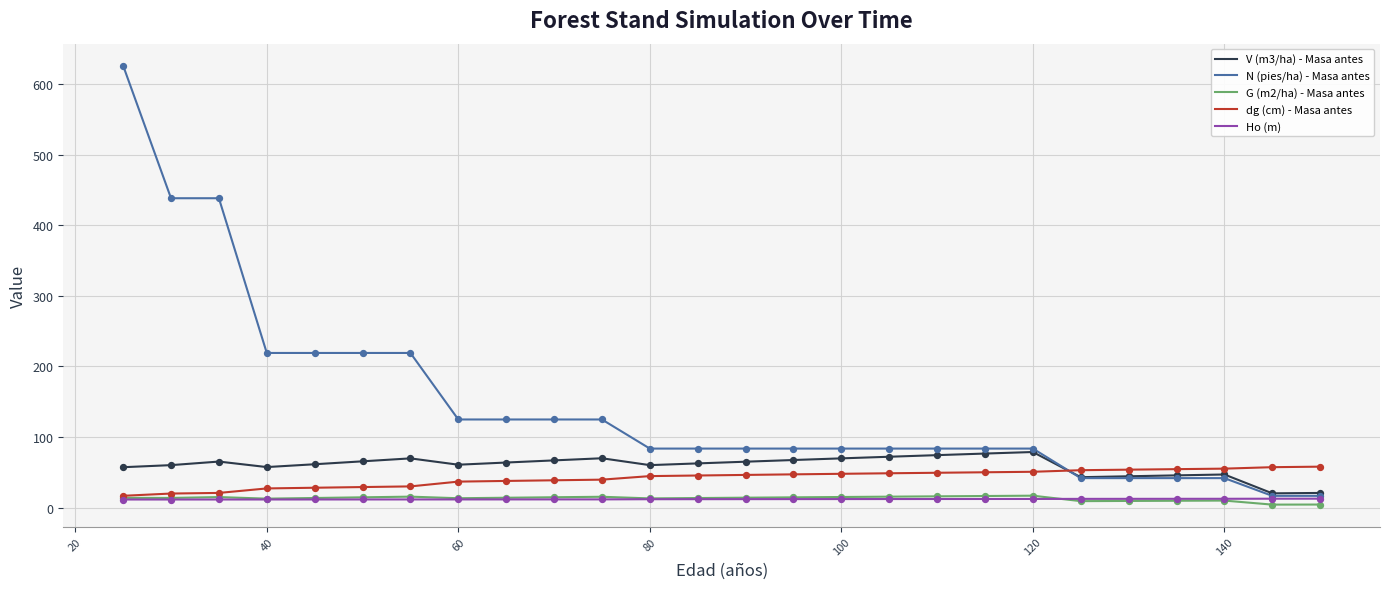

Which series has the widest spread of values?

N (pies/ha) - Masa antes